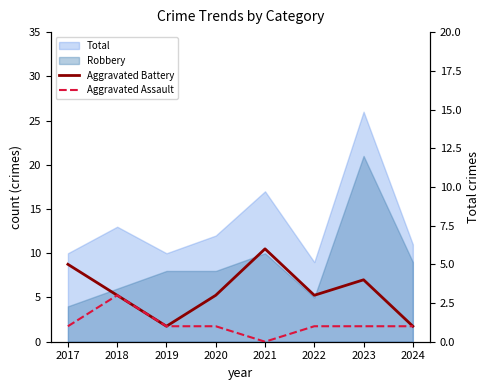

True or false: Aggravated Assault and Aggravated Battery intersect in this chart.

False